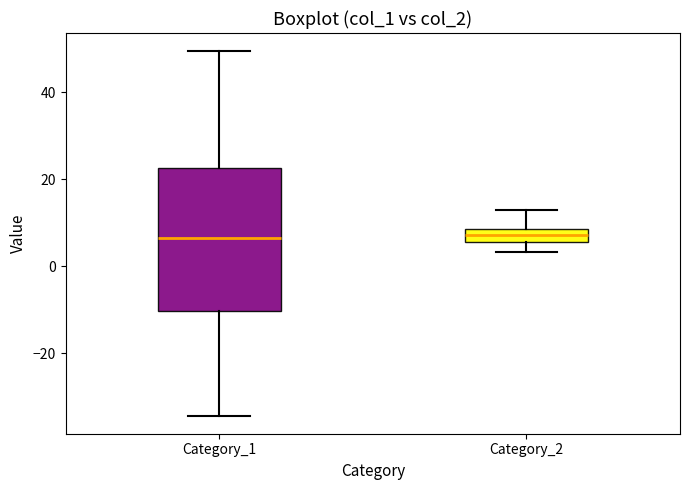

Where is the lower edge of the box for Category_1 on the y-axis? The values are not printed on the chart, so give them approximately, as read against the axis.

-10